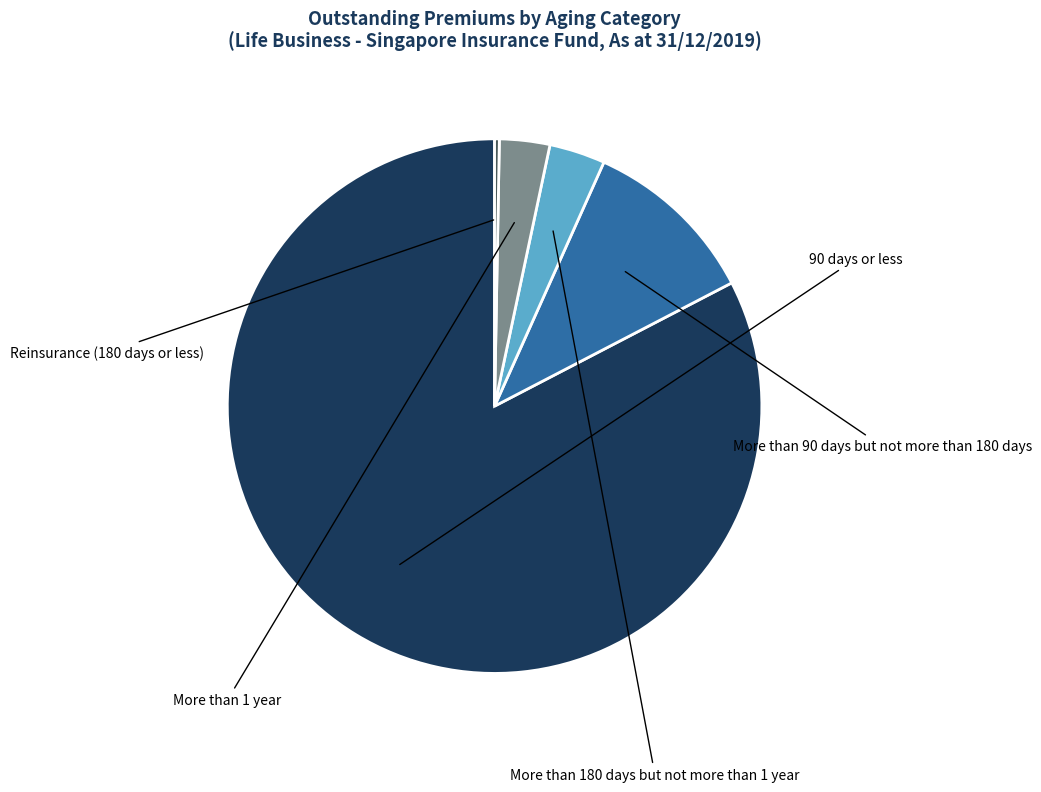

Is there a majority slice in this chart?

Yes